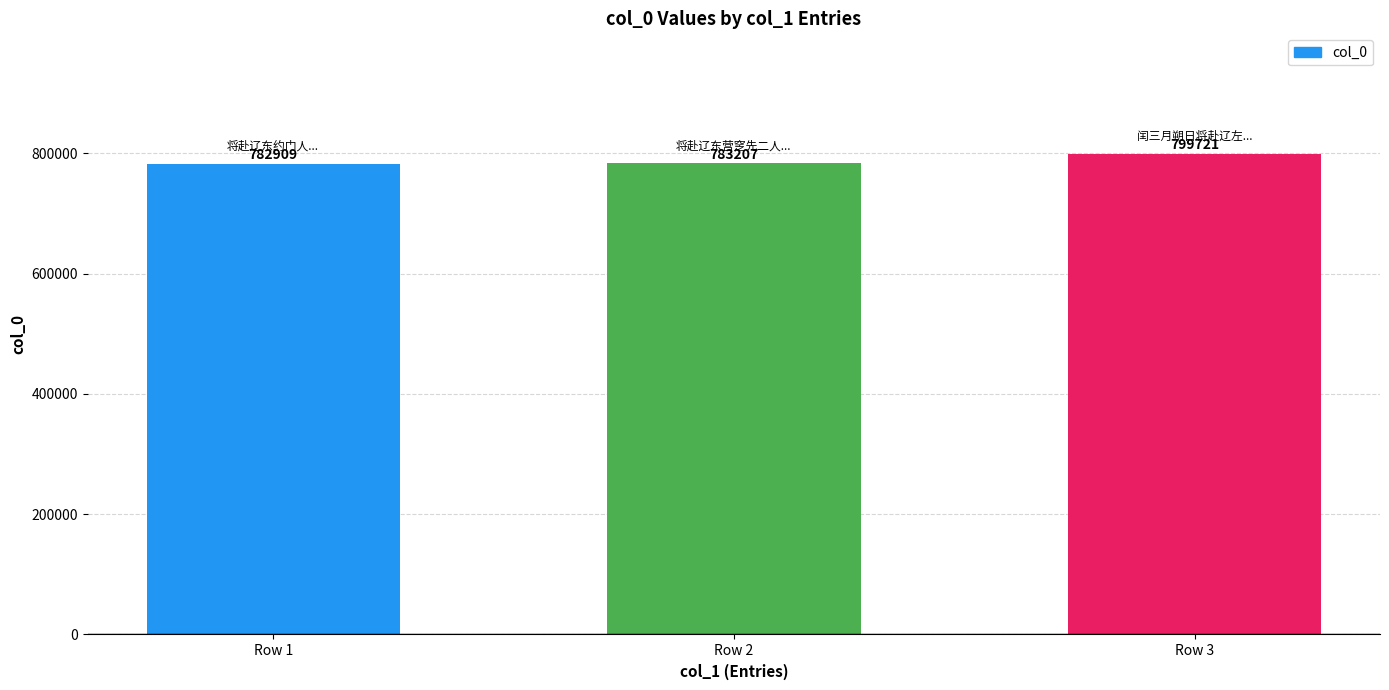

Is it true that the value at Row 3 is 1358311?

False